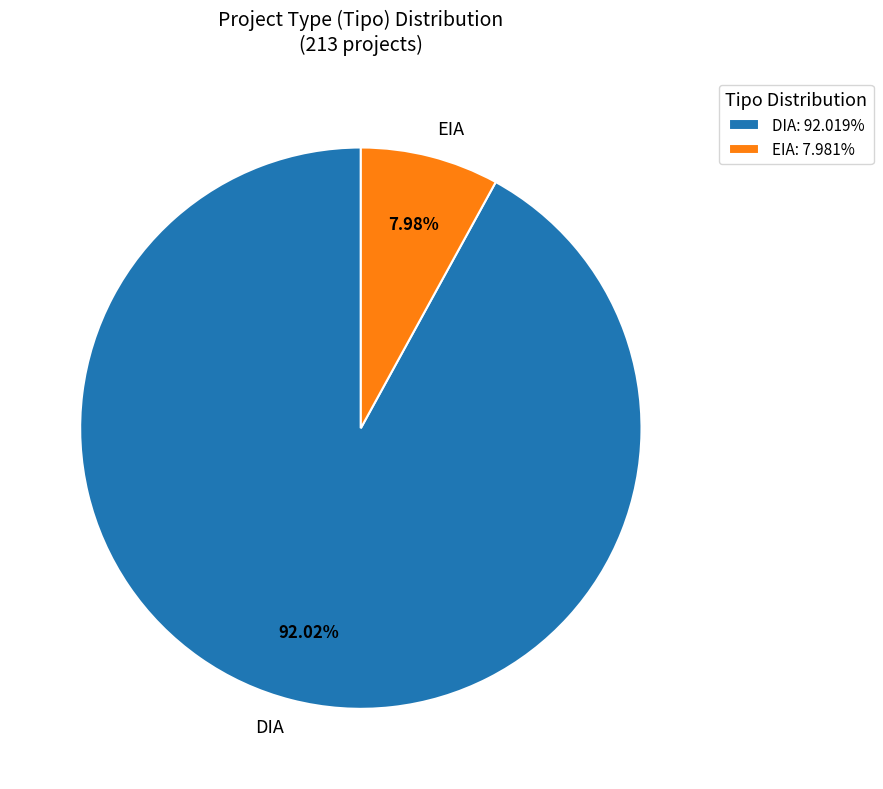

Does DIA account for over 50% of the chart?

Yes